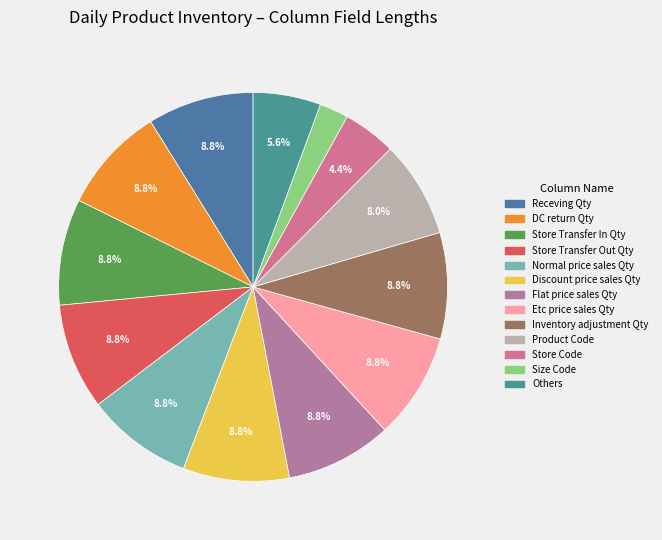

Count the number of slices in the pie.

13